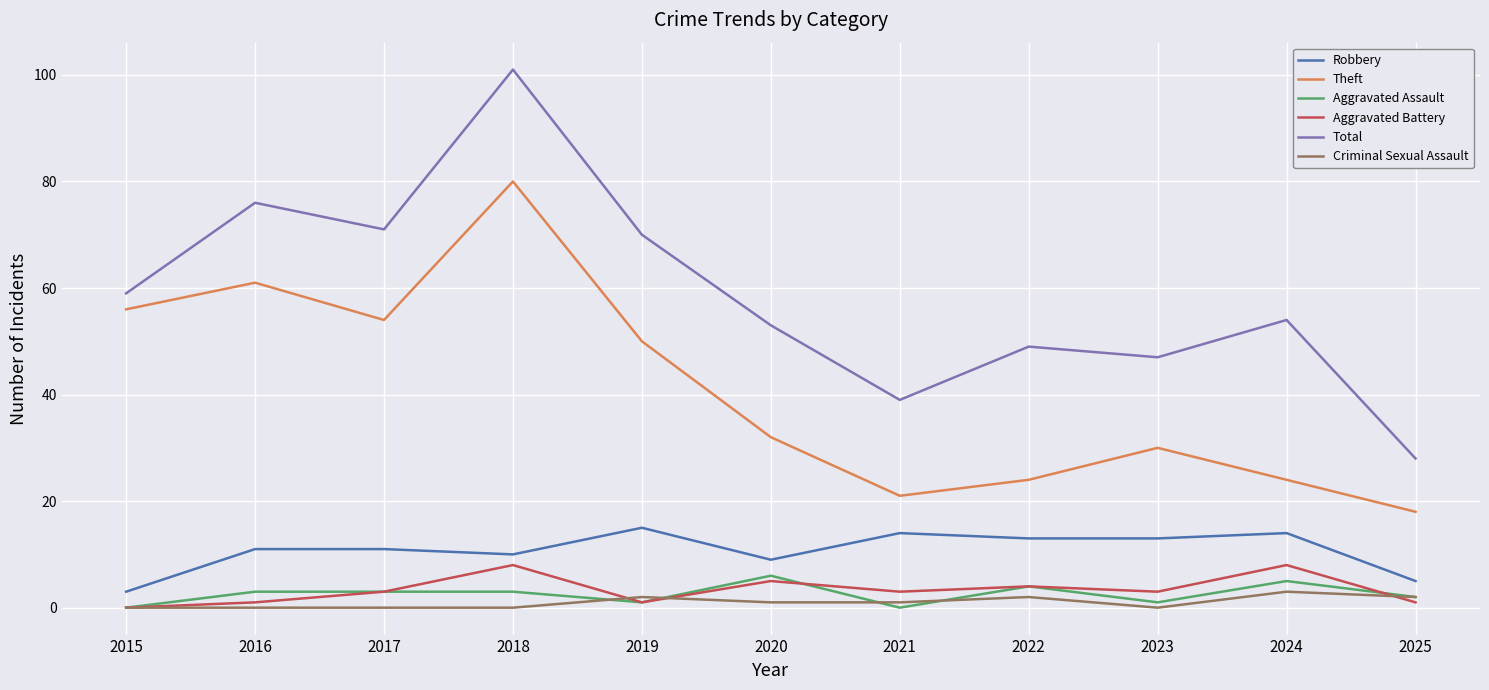

At which label is Theft closest to 49?

2019